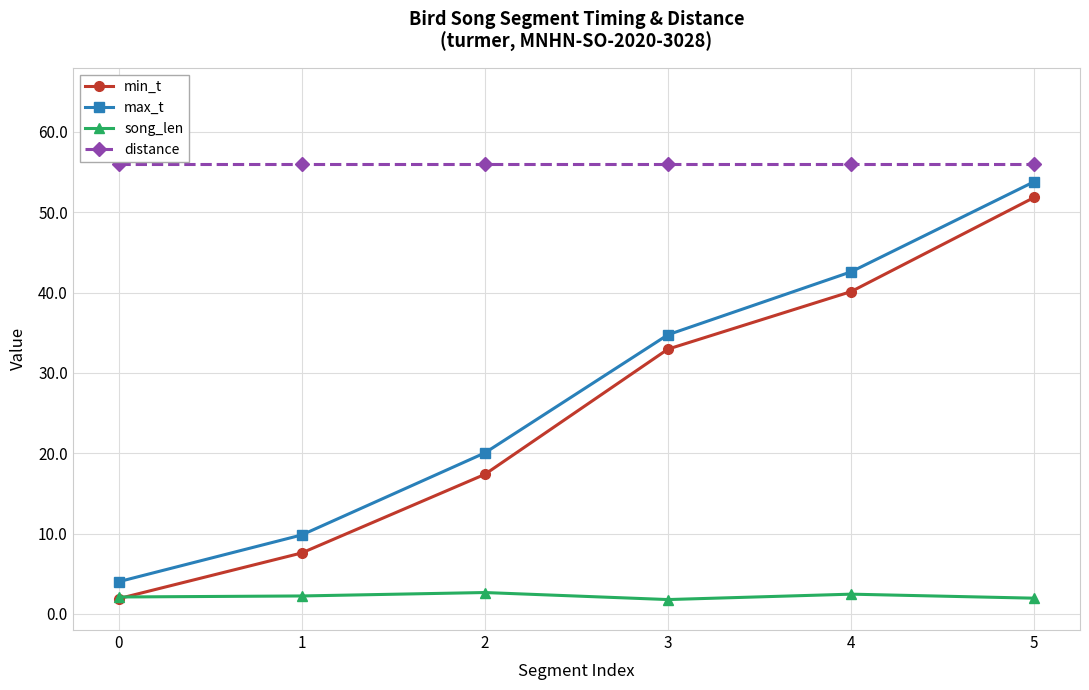

How many lines are shown in the chart?

4